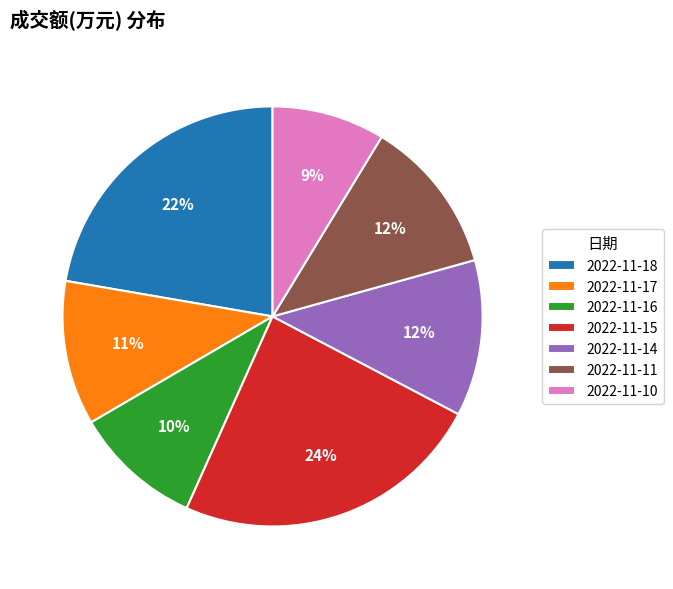

To the nearest percent, what portion does 2022-11-15 represent?

24%